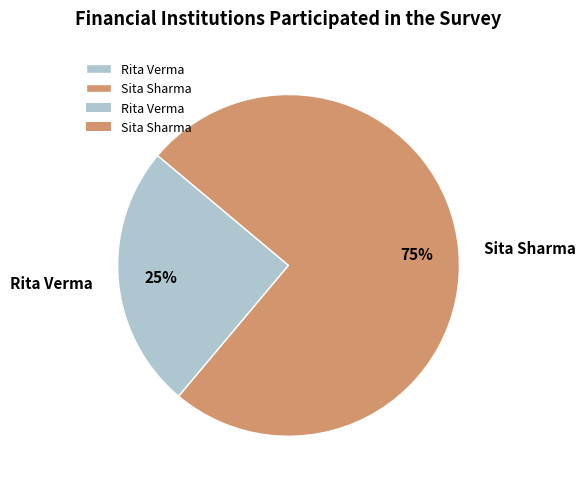

Is there a majority slice in this chart?

Yes